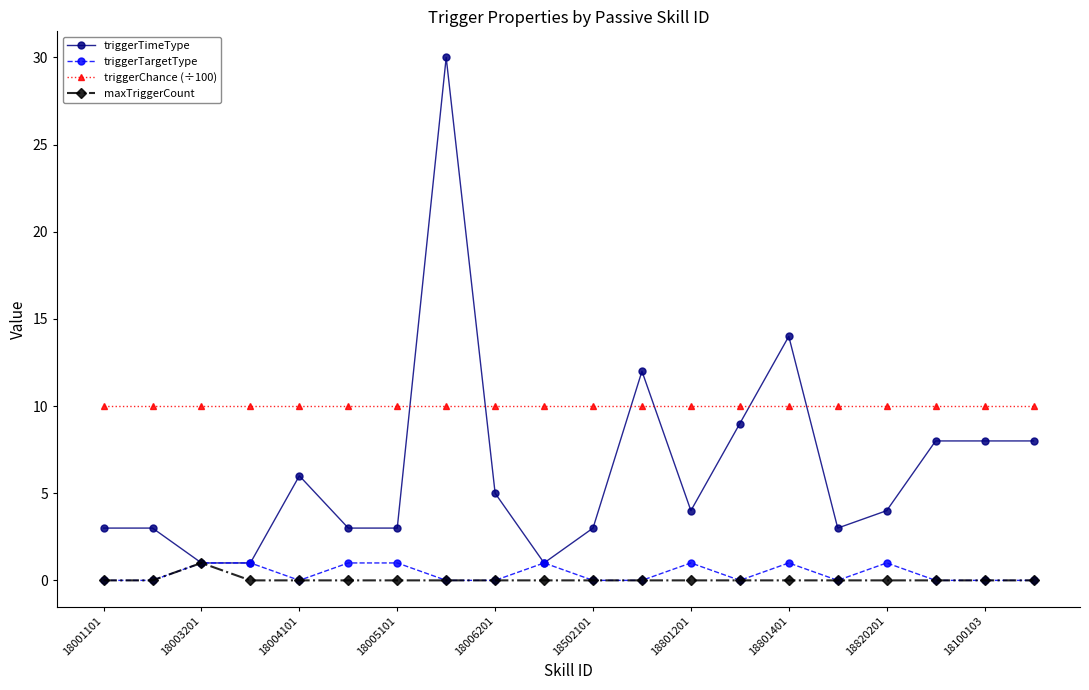

True or false: triggerTimeType and triggerChance (÷100) cross at least once.

True